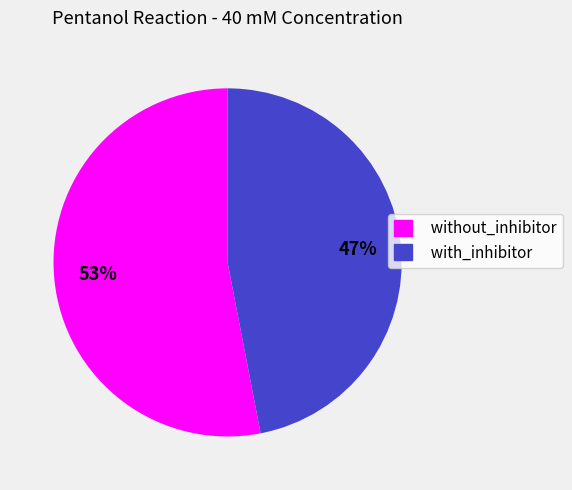

Which slice represents more than half of the pie?

without_inhibitor